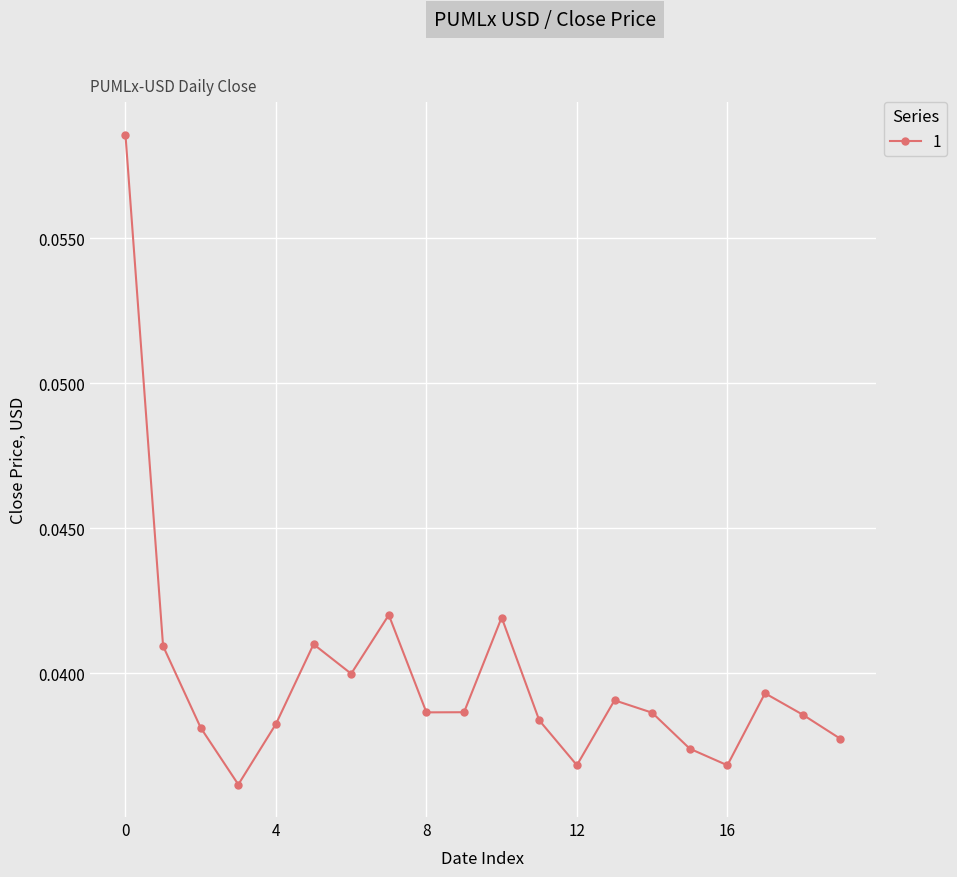

How many points are lower than both their immediate neighbors (excluding endpoints)?

5